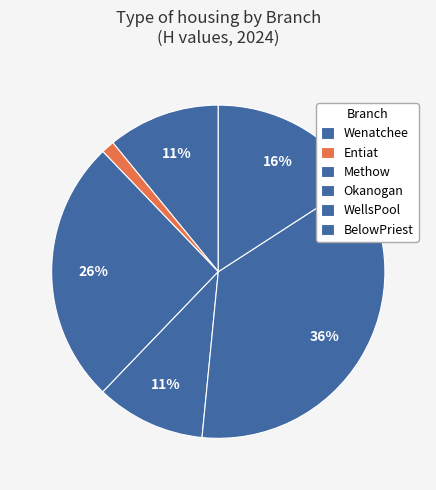

What percentage is the WellsPool slice, to the nearest percent?

36%